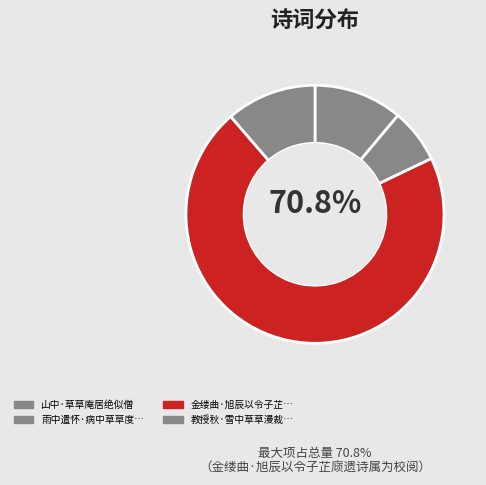

Count the number of slices in the pie.

4